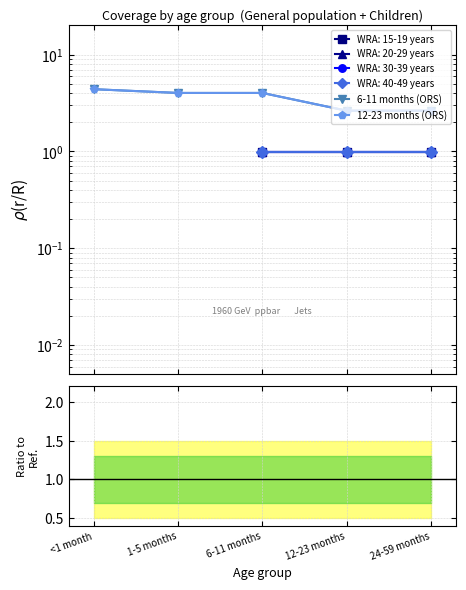

True or false: 12-23 months (ORS) and 6-11 months (ORS) intersect in this chart.

False